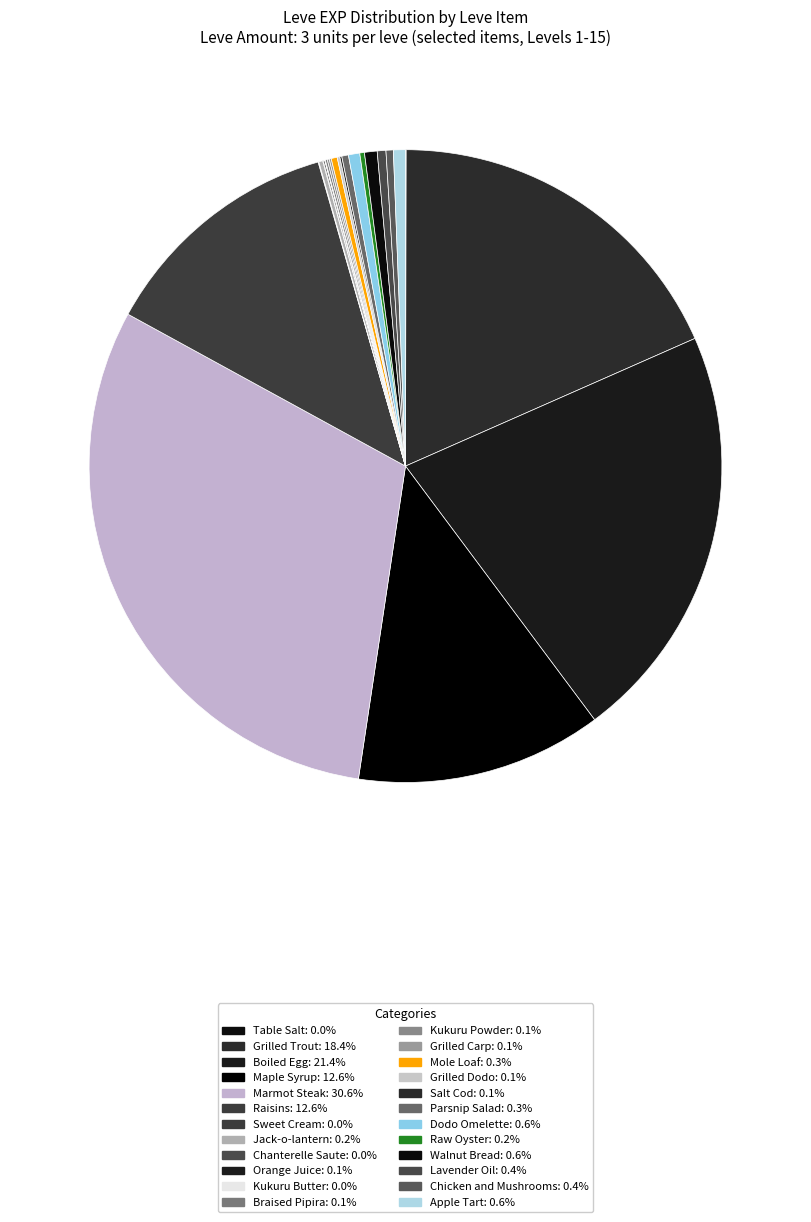

Do Parsnip Salad and Kukuru Butter together represent more than half of the pie?

No